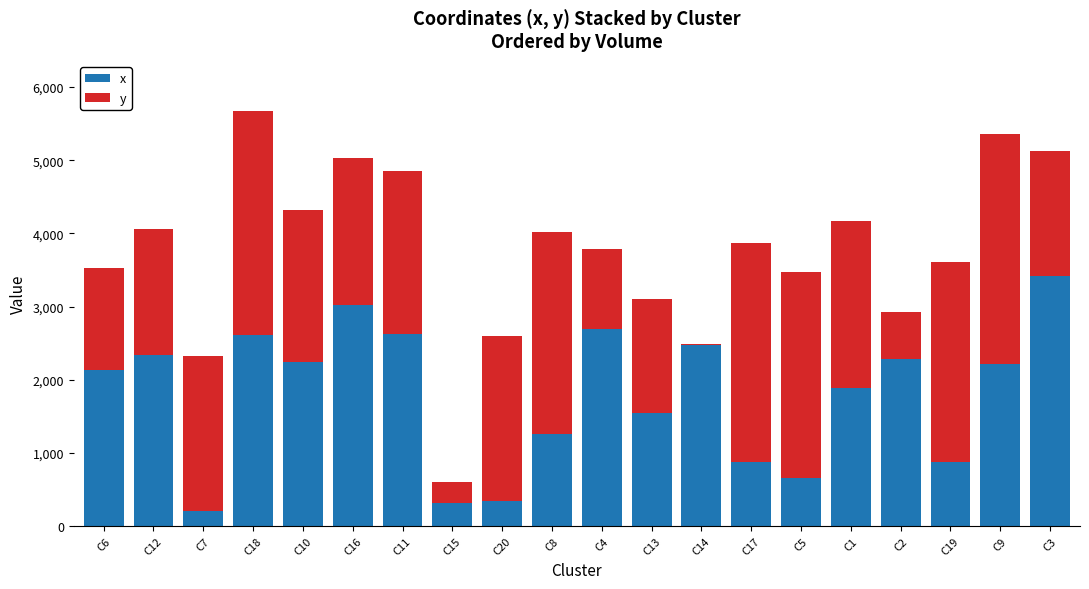

At which label does x reach its peak?

C3